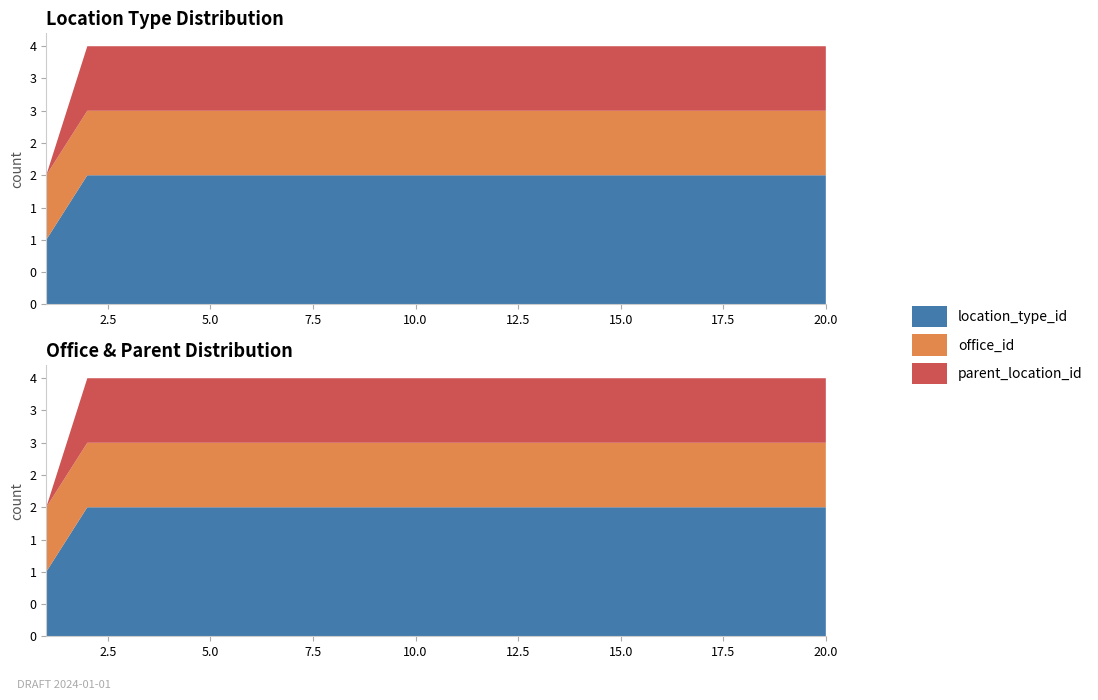

Reading right to left, list all the values displayed in this chart.

location_type_id: 20=2	19=2	18=2	17=2	16=2	15=2	14=2	13=2	12=2	11=2	10=2	9=2	8=2	7=2	6=2	5=2	4=2	3=2	2=2	1=1
office_id: 20=1	19=1	18=1	17=1	16=1	15=1	14=1	13=1	12=1	11=1	10=1	9=1	8=1	7=1	6=1	5=1	4=1	3=1	2=1	1=1
parent_location_id: 20=1	19=1	18=1	17=1	16=1	15=1	14=1	13=1	12=1	11=1	10=1	9=1	8=1	7=1	6=1	5=1	4=1	3=1	2=1	1=0